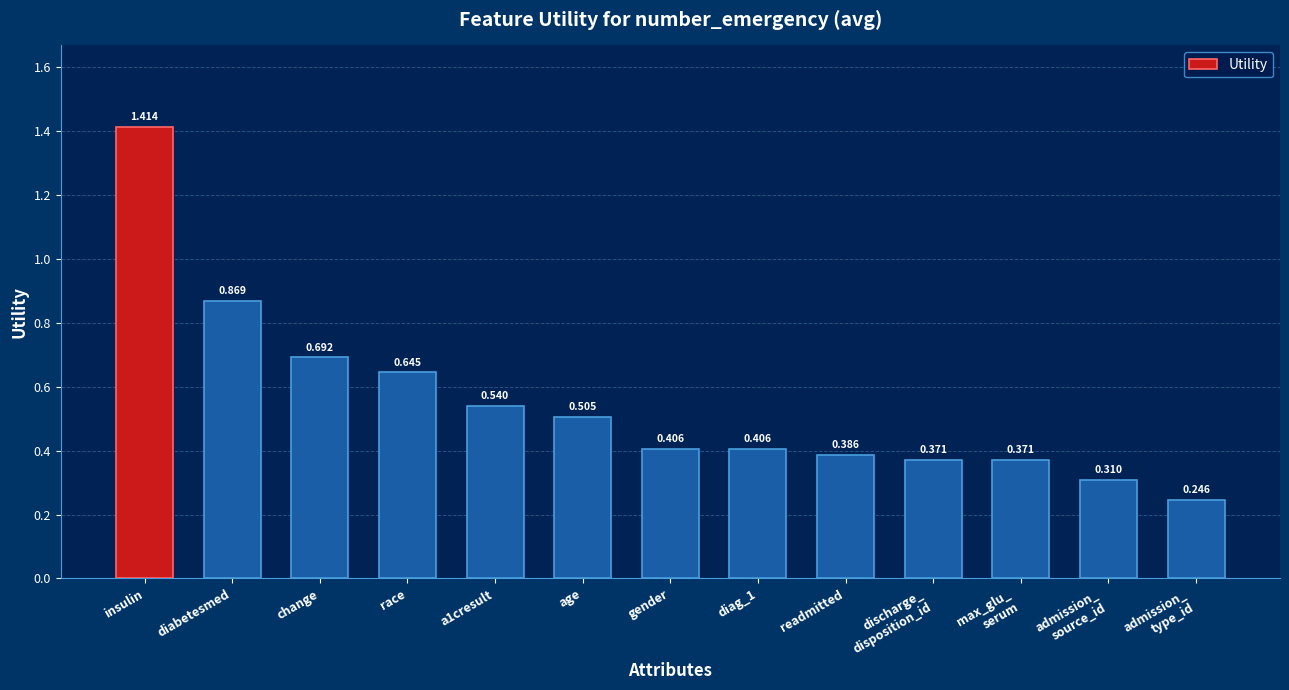

What is the difference between the maximum and minimum values?

1.2